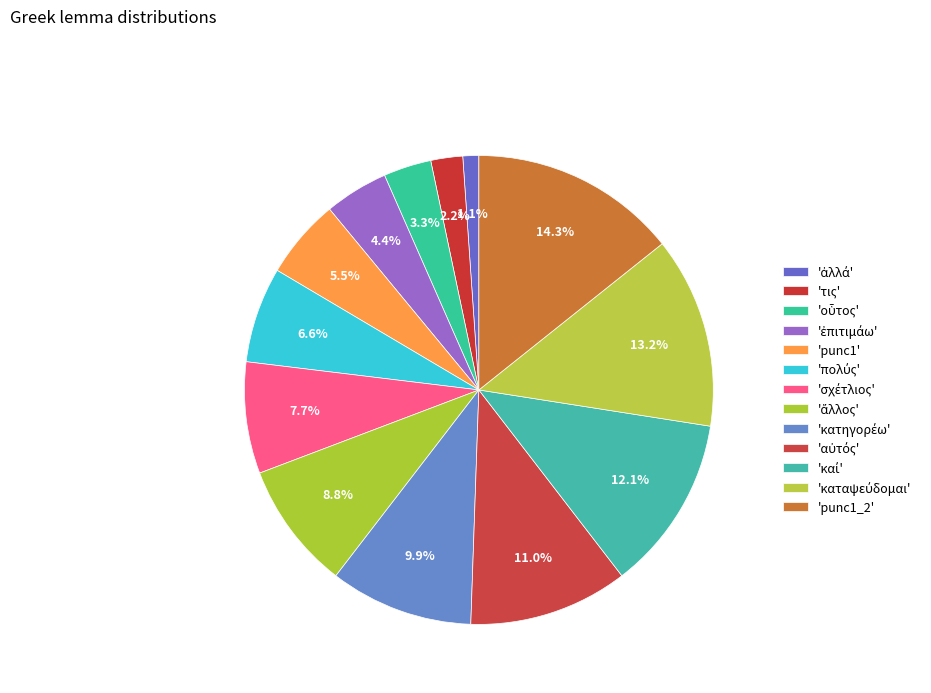

How many slices are in this pie chart?

13